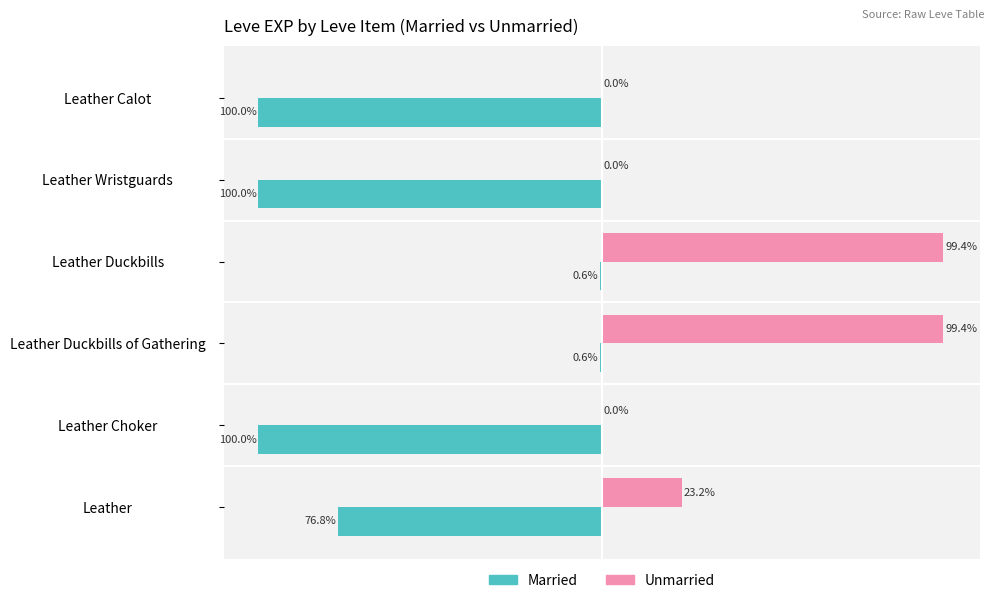

Which series has the largest total across all categories?

Unmarried